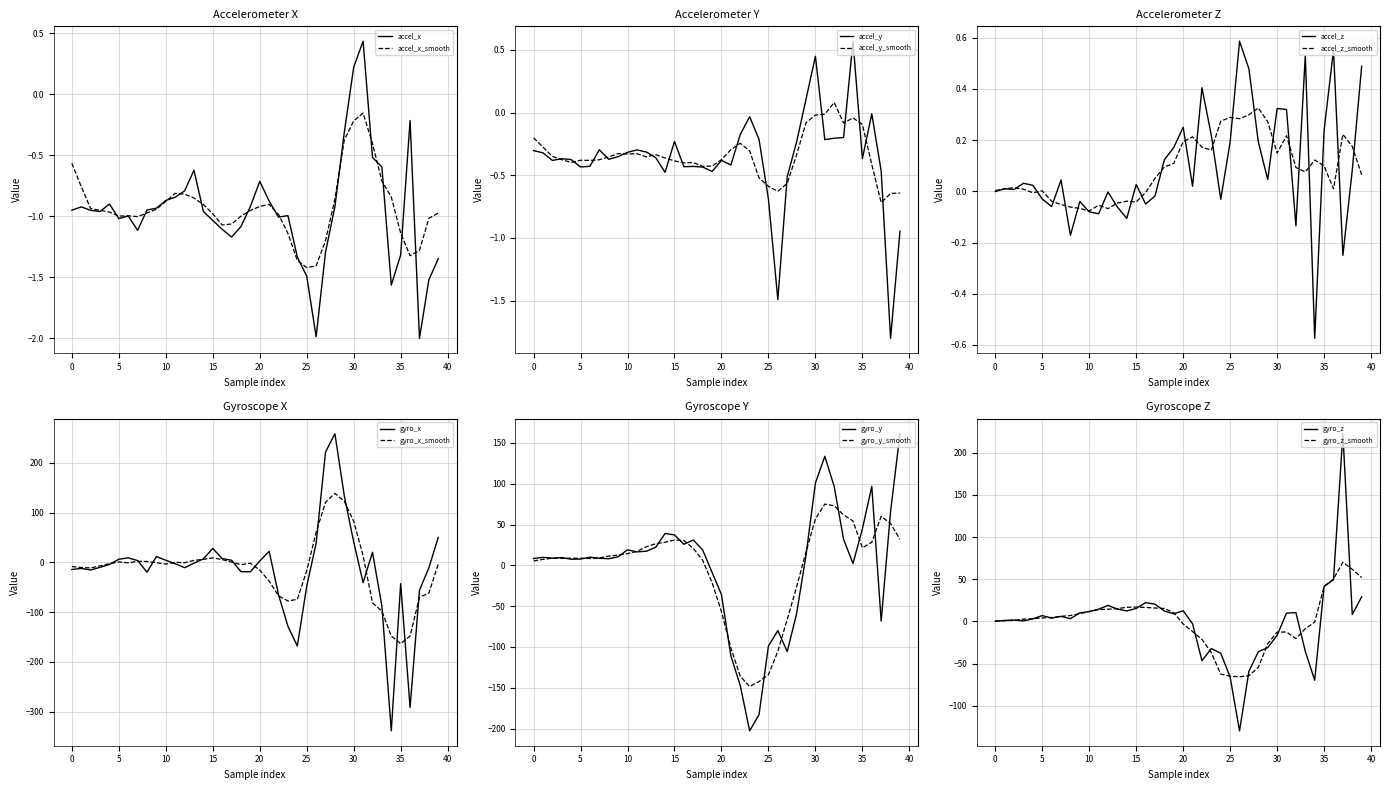

At which category does accel_x reach its first local valley?

3